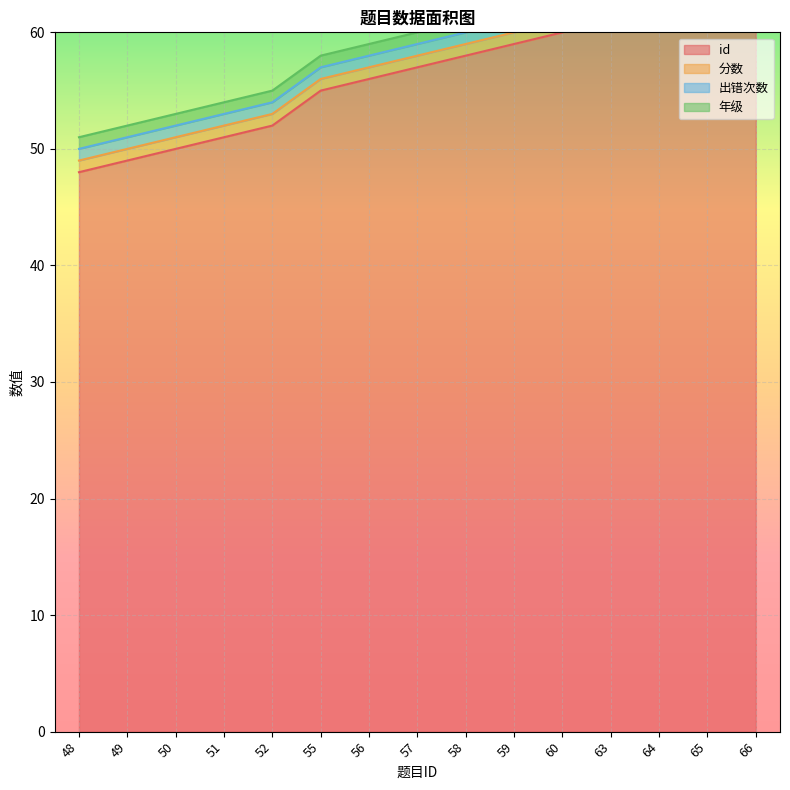

At how many categories does at least one series exceed 7?

15